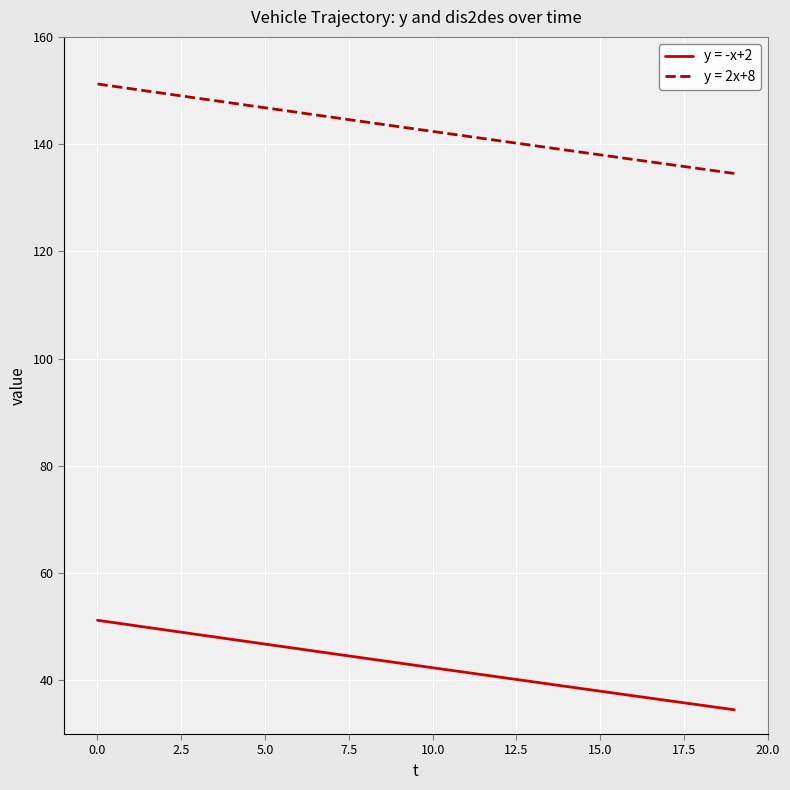

What is the sum of all y = 2x+8 values?

2856.7